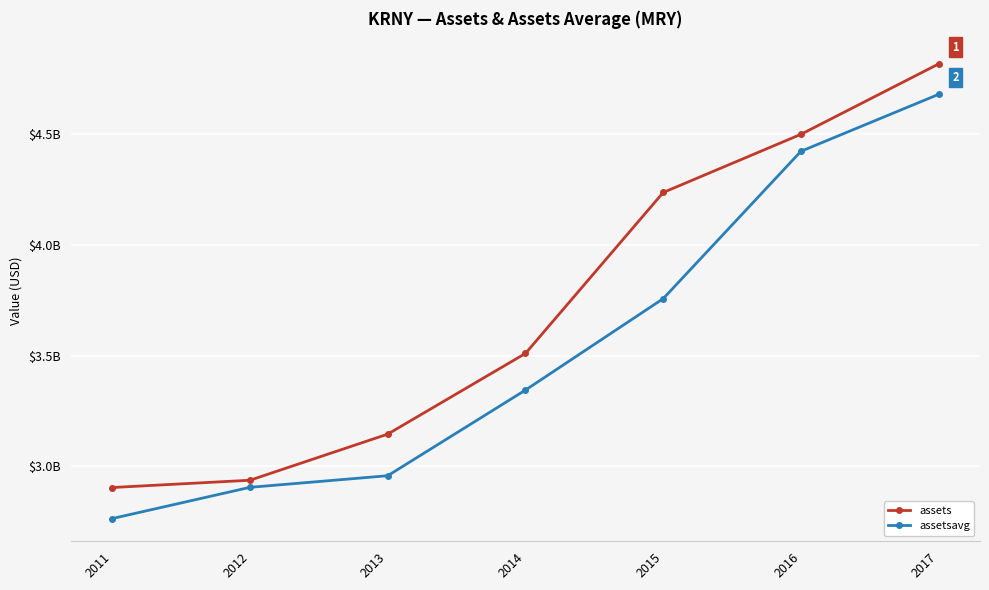

Which has a higher value, 2011 or 2013?

2013